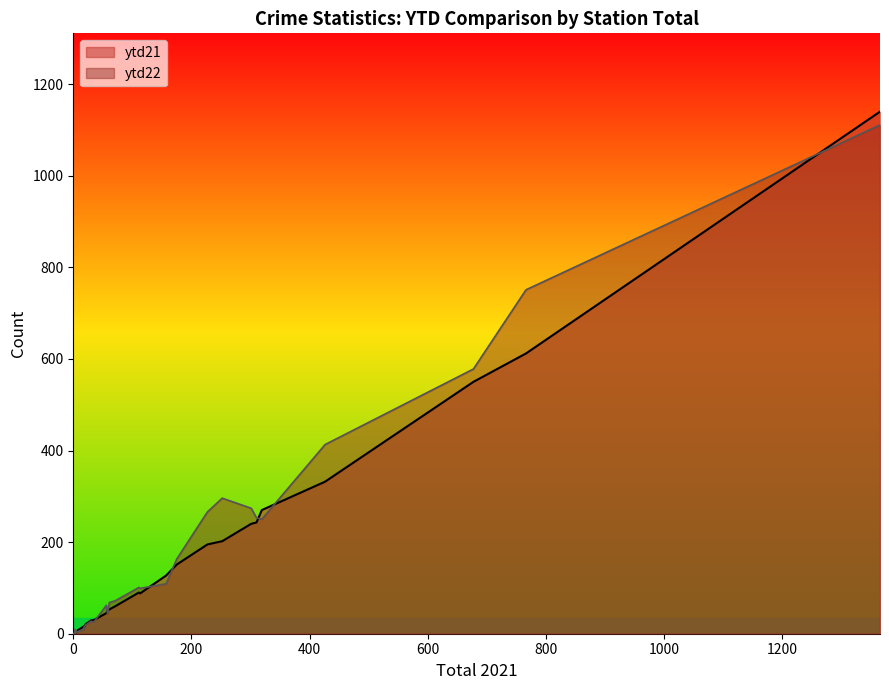

What are all the series names shown in the legend?

ytd21, ytd22